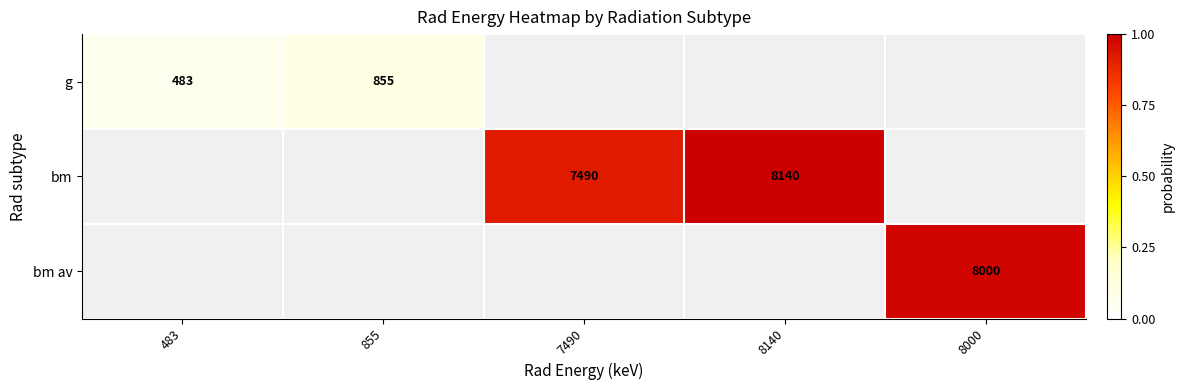

The value of bm at 7490 is 1622. True or false?

False